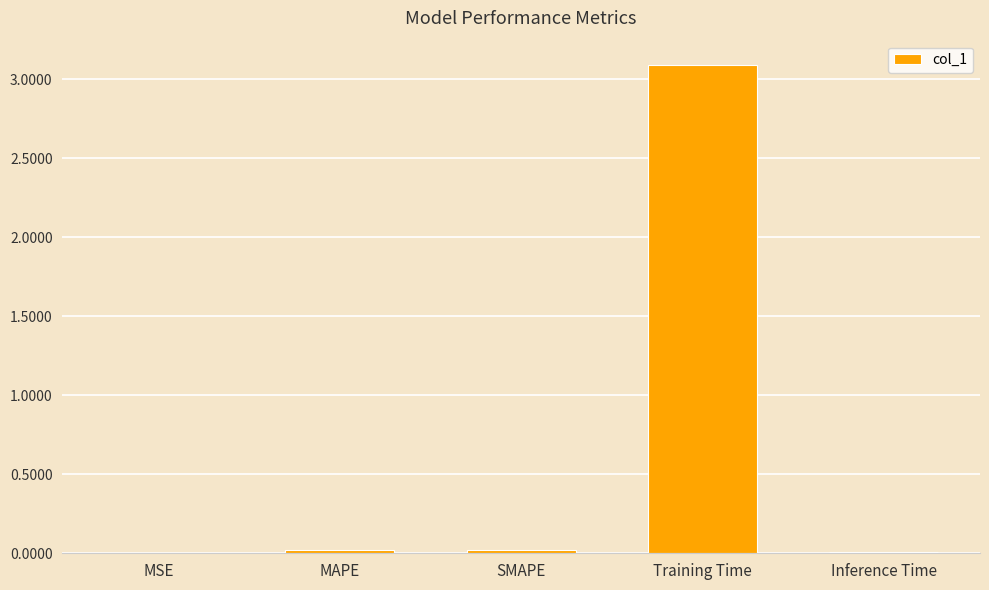

What is the maximum value shown in the chart?

3.1